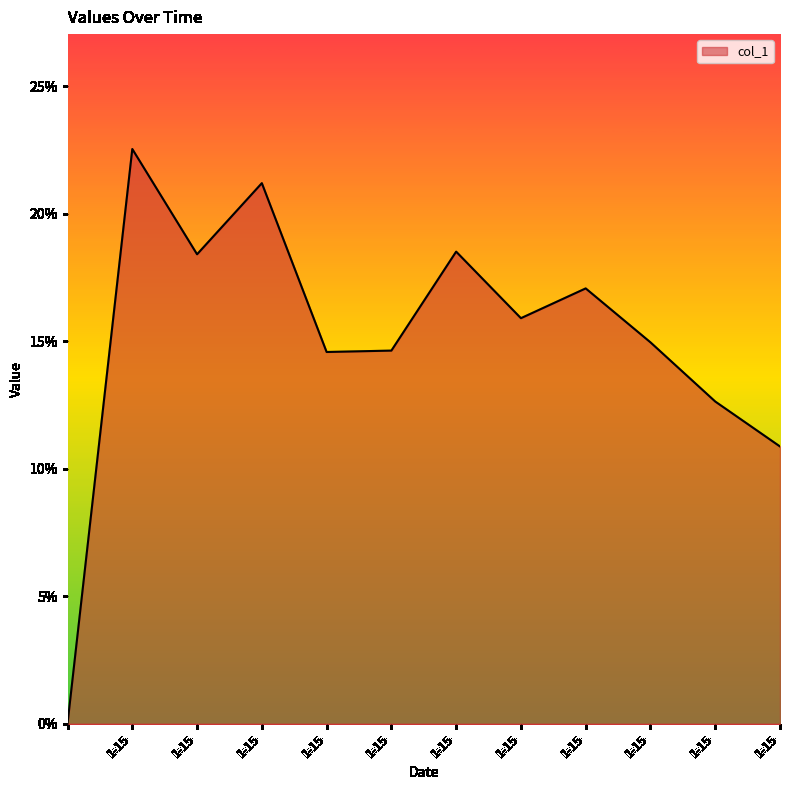

Is this an area chart (filled region under the line)?

Yes